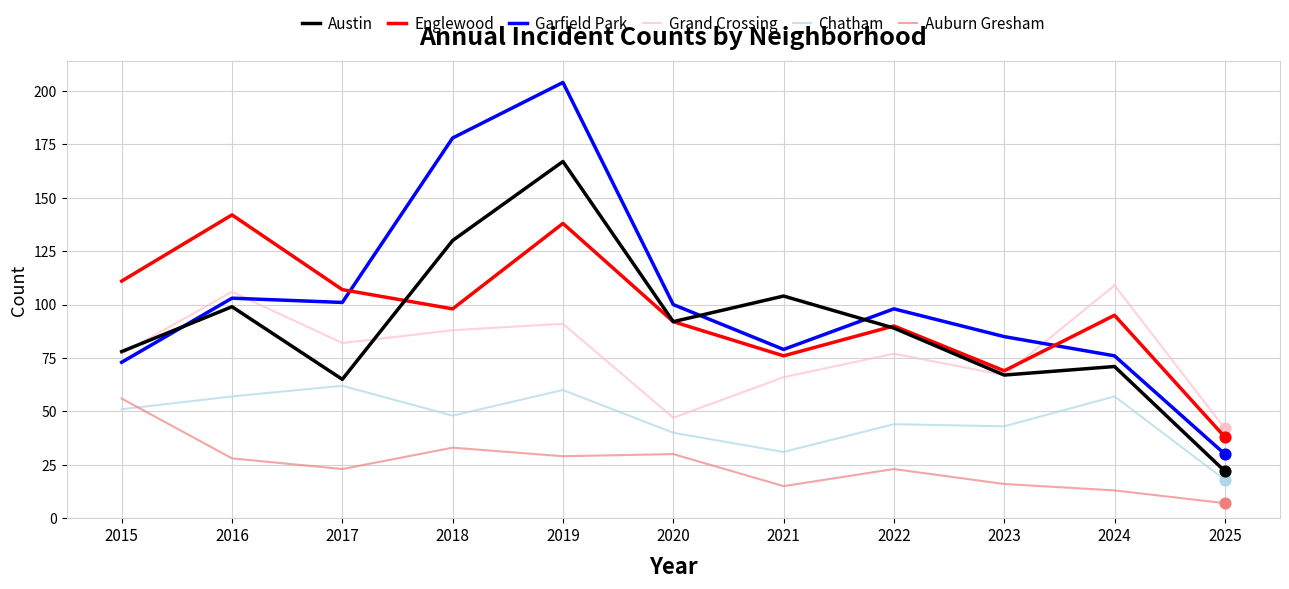

Which series changed the most between 2016 and 2018?

Garfield Park